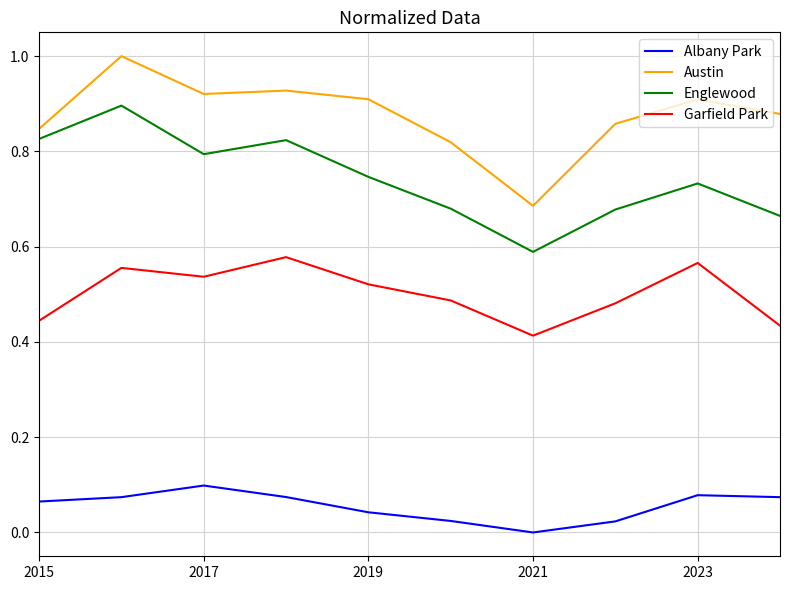

True or false: Albany Park and Englewood intersect in this chart.

False